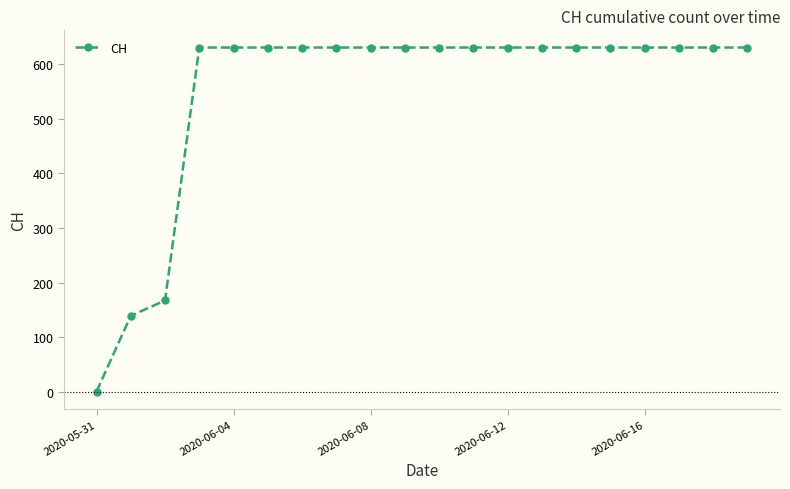

What is the sum of all values?

11033